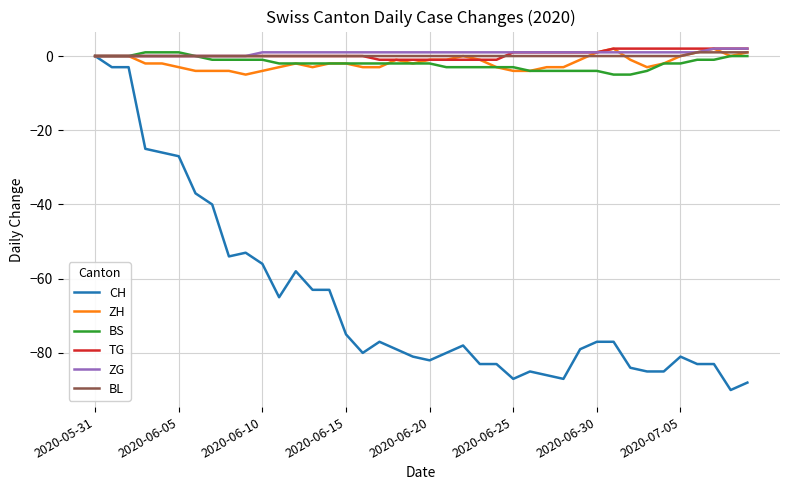

Which series has the widest spread of values?

CH